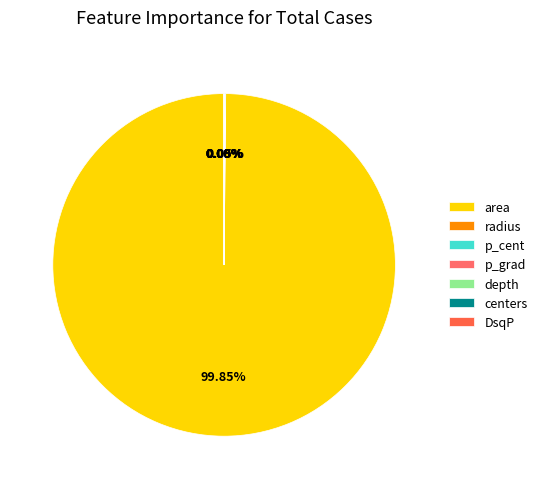

Does area account for over 50% of the chart?

Yes